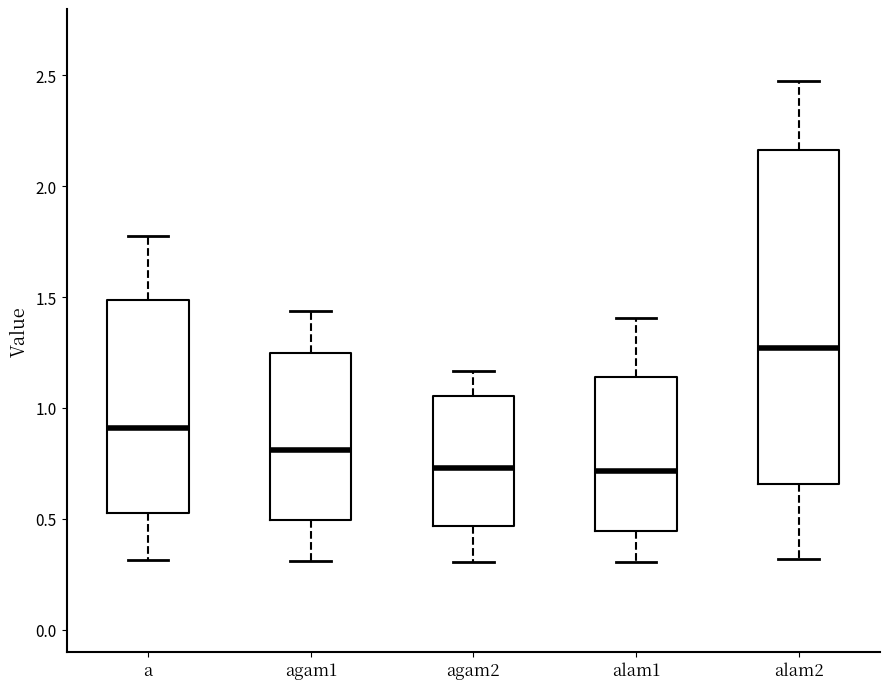

Reading left to right, read every box against the y-axis: the position of its median line, the range the box covers, and the ends of its whiskers. The values are not printed on the chart, so give them approximately, as read against the axis.

a: median 0.90, box 0.50 to 1.50, whiskers 0.30 to 1.75
agam1: median 0.80, box 0.50 to 1.25, whiskers 0.30 to 1.45
agam2: median 0.75, box 0.45 to 1.05, whiskers 0.30 to 1.15
alam1: median 0.70, box 0.45 to 1.15, whiskers 0.30 to 1.40
alam2: median 1.25, box 0.65 to 2.15, whiskers 0.30 to 2.50